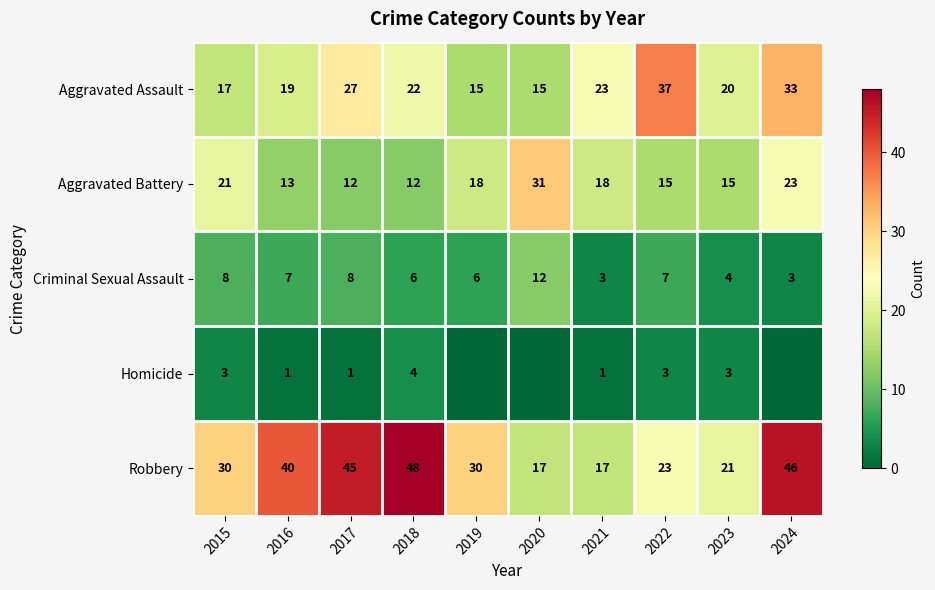

At which category does the chart reach its minimum across all series?

2019